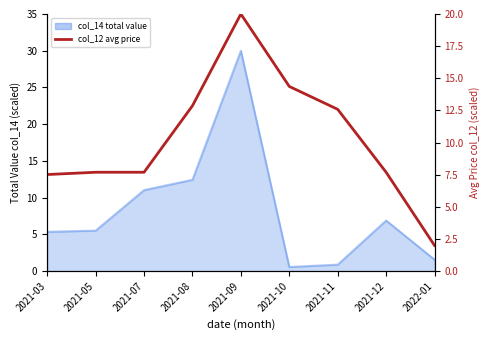

What is the smallest value displayed?

2.0